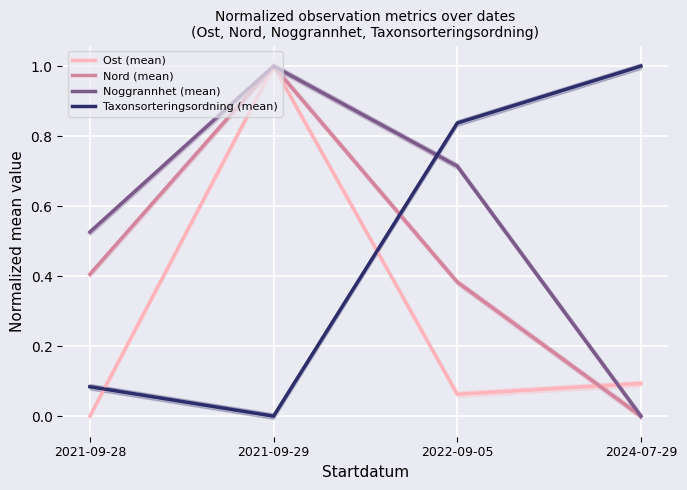

Reading left to right, what are all the values shown in this chart?

Ost (mean): 0.0	1.0	0.1	0.1
Nord (mean): 0.4	1.0	0.4	0.0
Noggrannhet (mean): 0.5	1.0	0.7	0.0
Taxonsorteringsordning (mean): 0.1	0.0	0.8	1.0